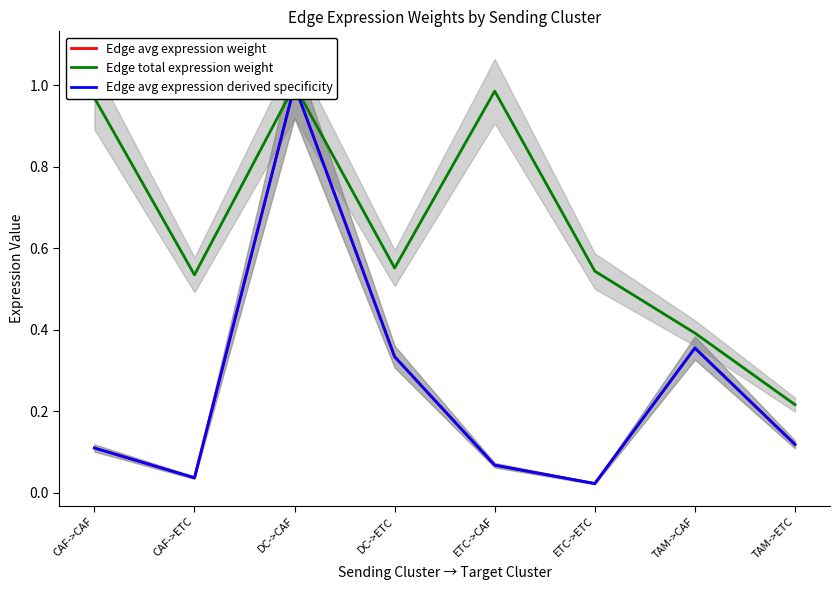

What are all the series names shown in the legend?

Edge avg expression weight, Edge total expression weight, Edge avg expression derived specificity